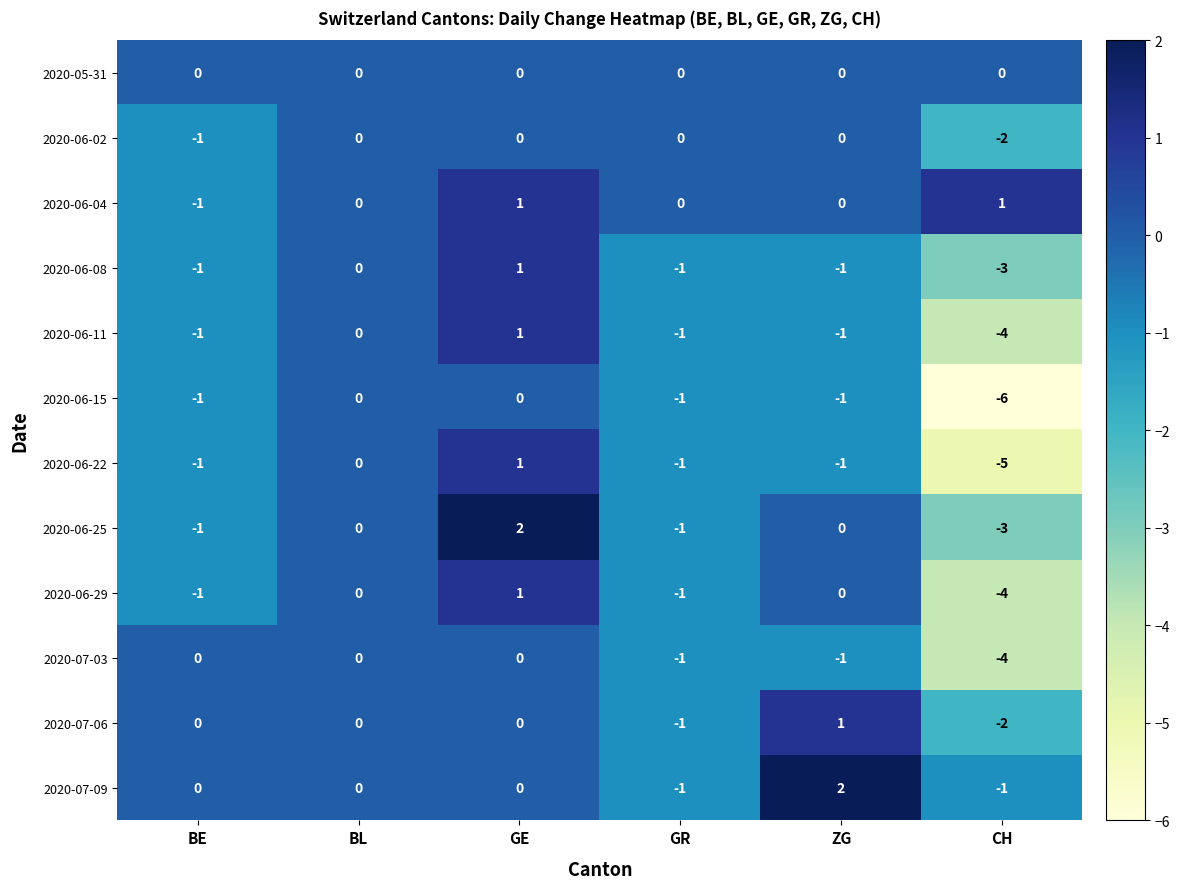

The value of 2020-06-15 at CH is -6. True or false?

True